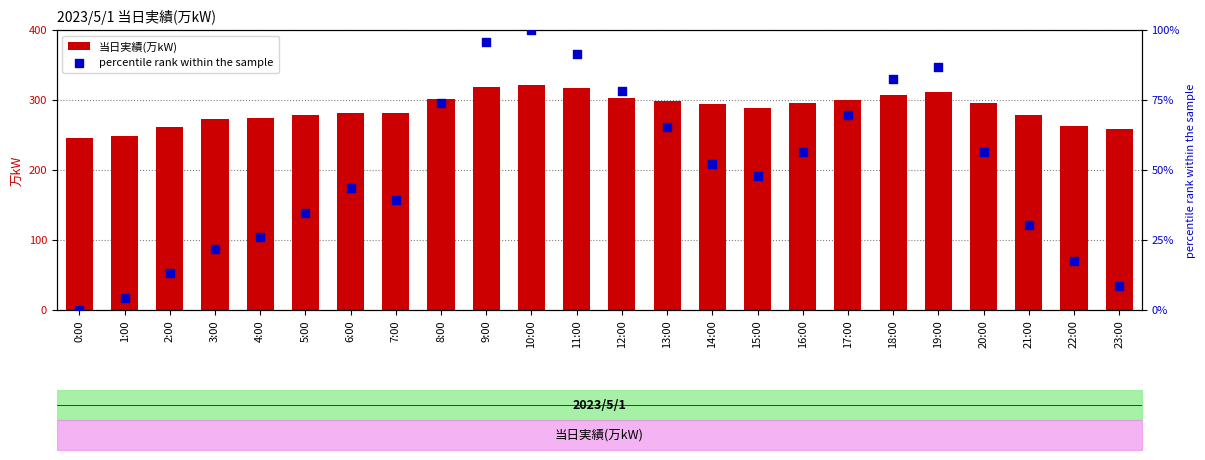

At which category is the sum across all series the highest?

10:00